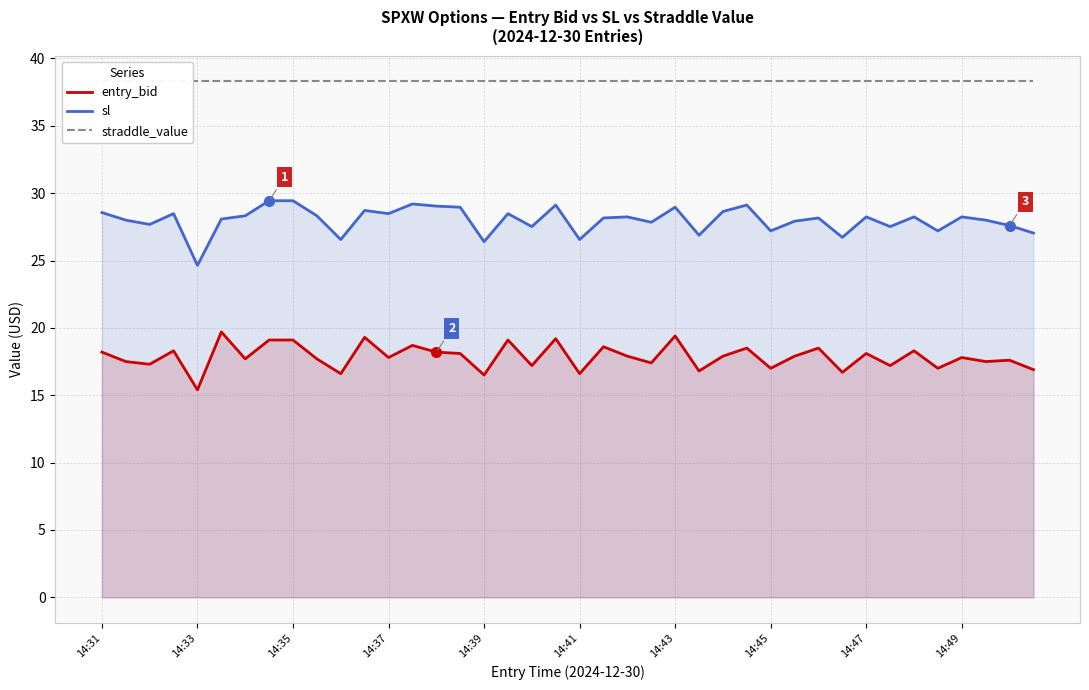

At how many categories does at least one series exceed 17?

40